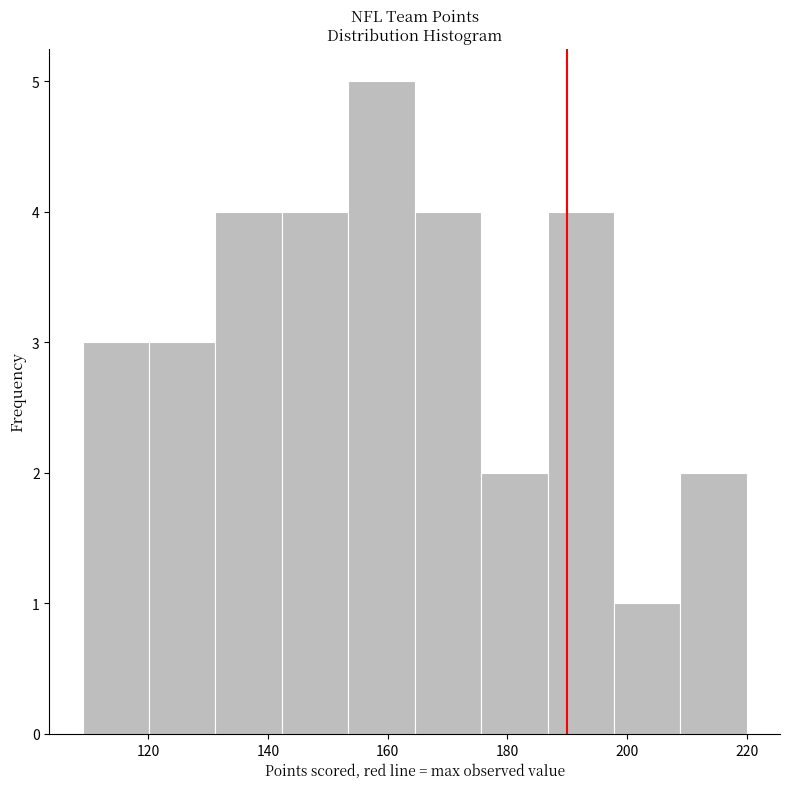

Which range on the x-axis has the tallest bar?

154 to 164